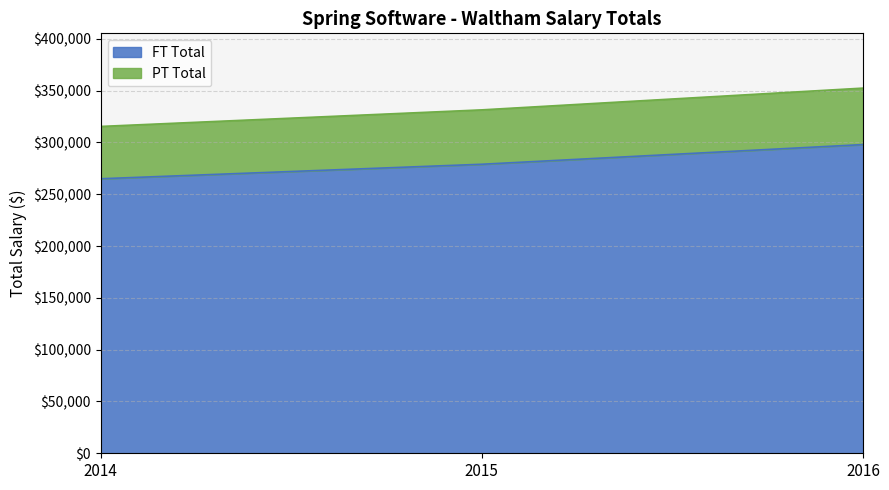

How many values in the PT Total series are below 331500?

1